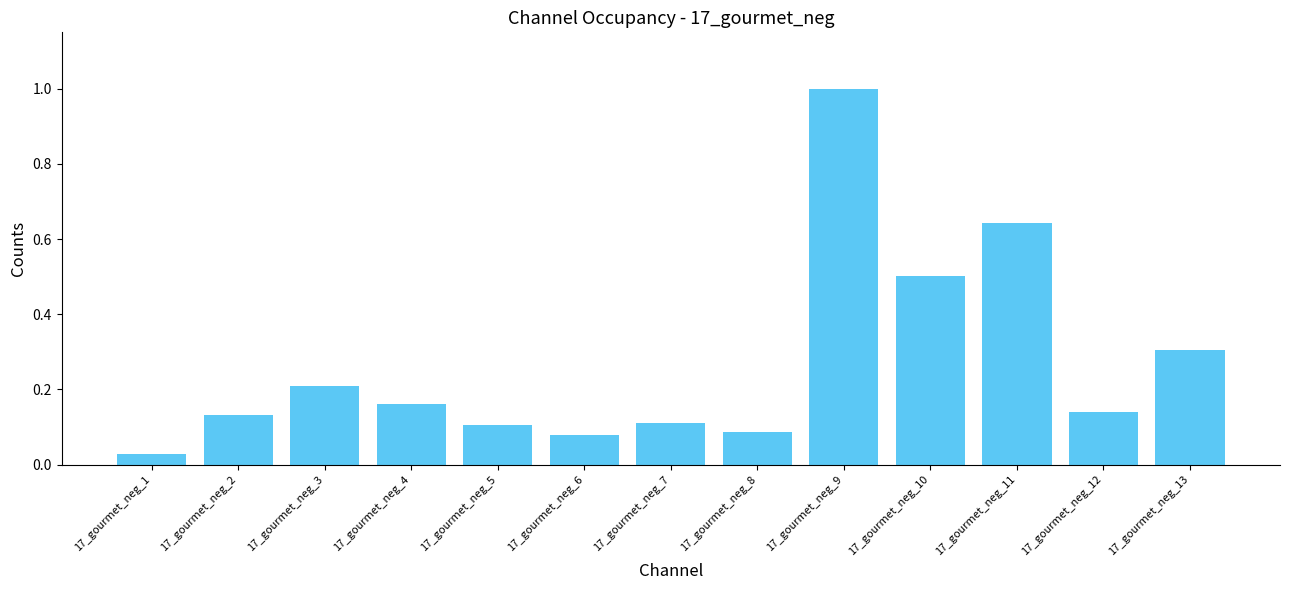

Where is the data nearest to the value 0?

17_gourmet_neg_1